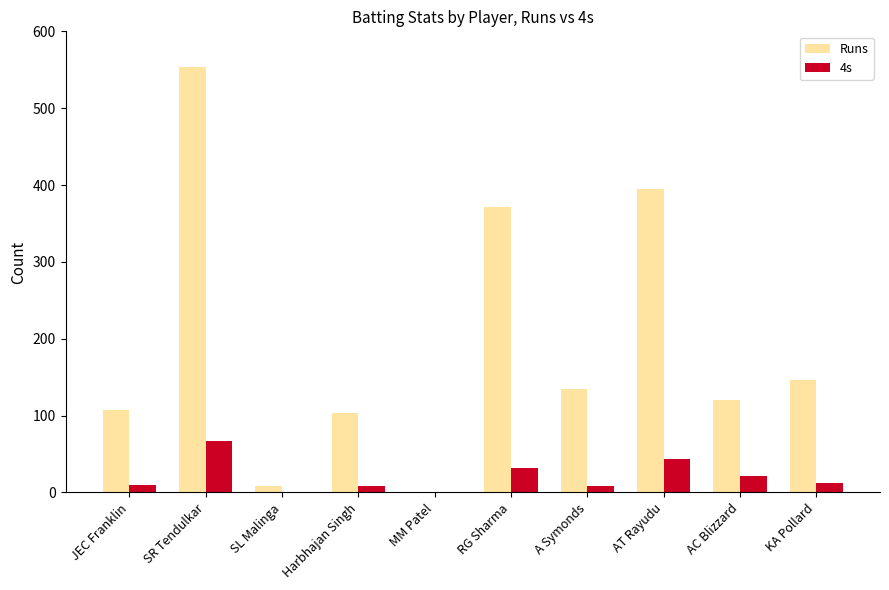

What is the difference between the 4s values at SR Tendulkar and JEC Franklin?

57